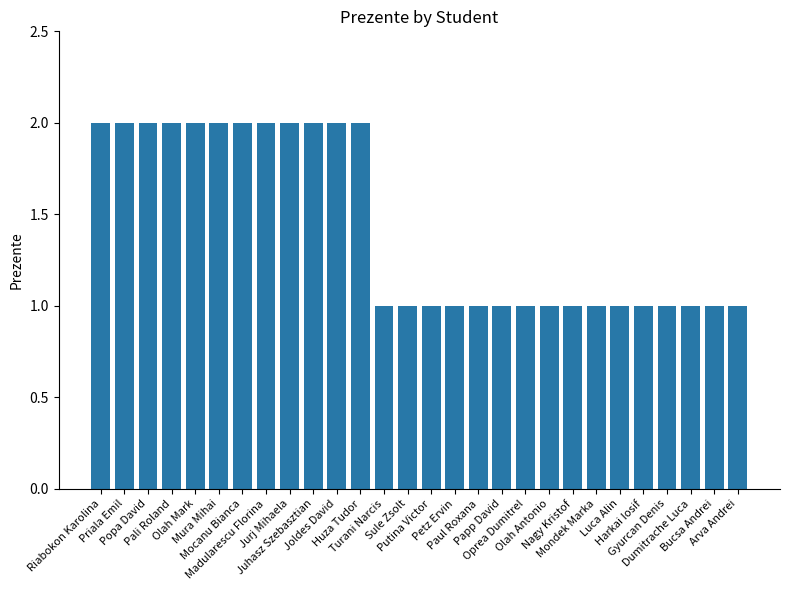

What is the smallest value displayed?

1